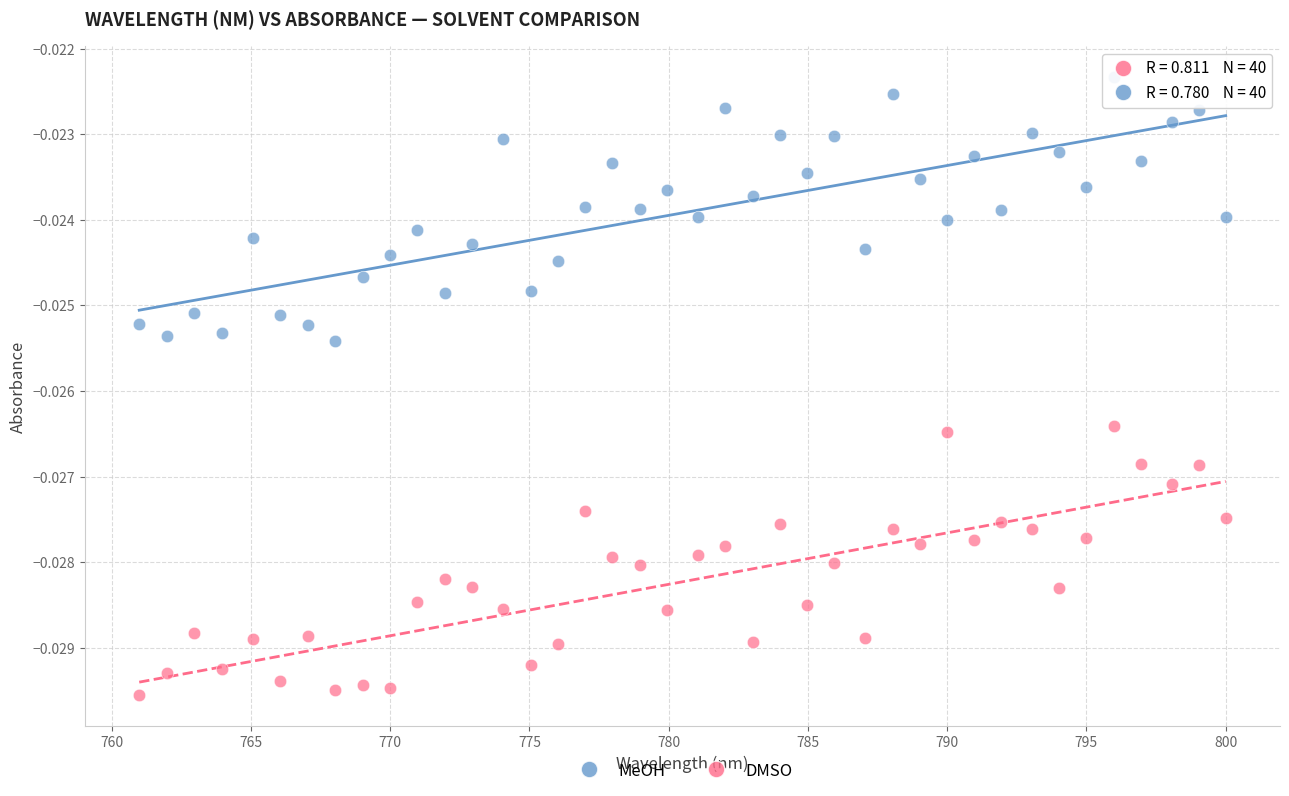

Which series contains the highest Y value?

MeOH